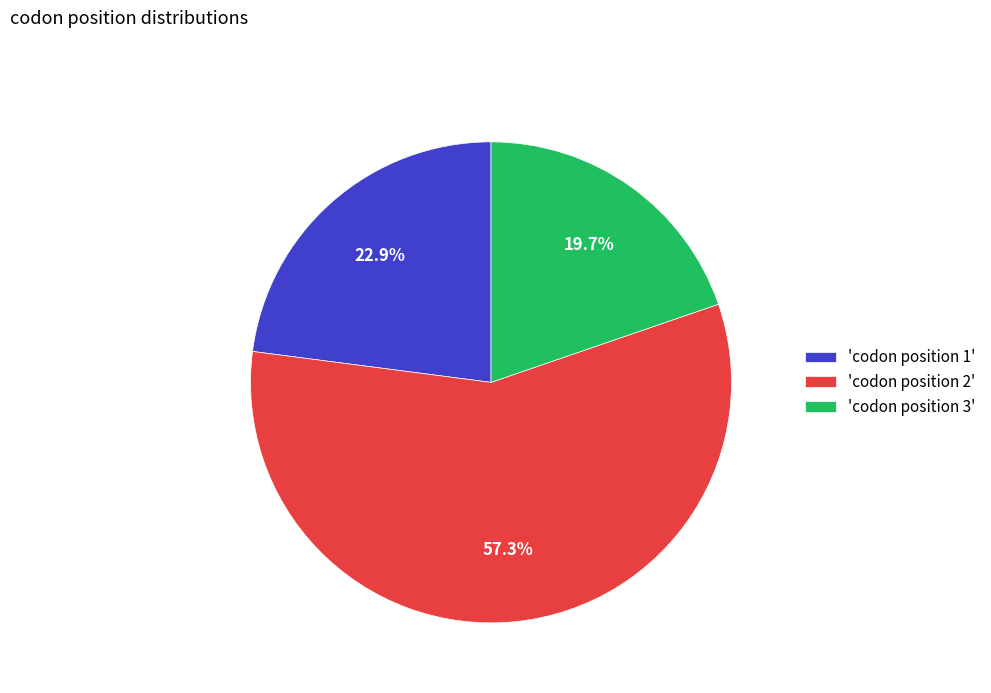

How many segments does this pie chart have?

3